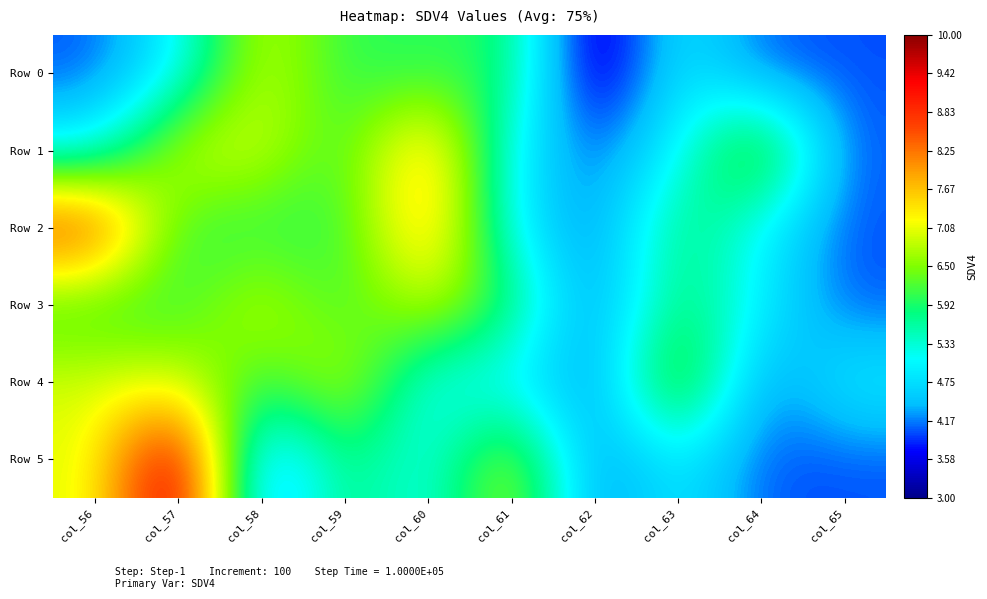

What is the total value across all series at col_61?

34